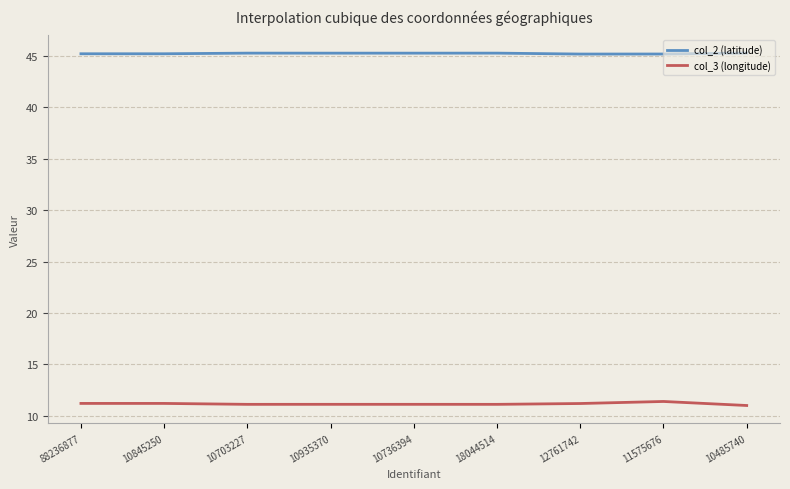

True or false: col_2 (latitude) has a value of 17.1 at 10736394.

False